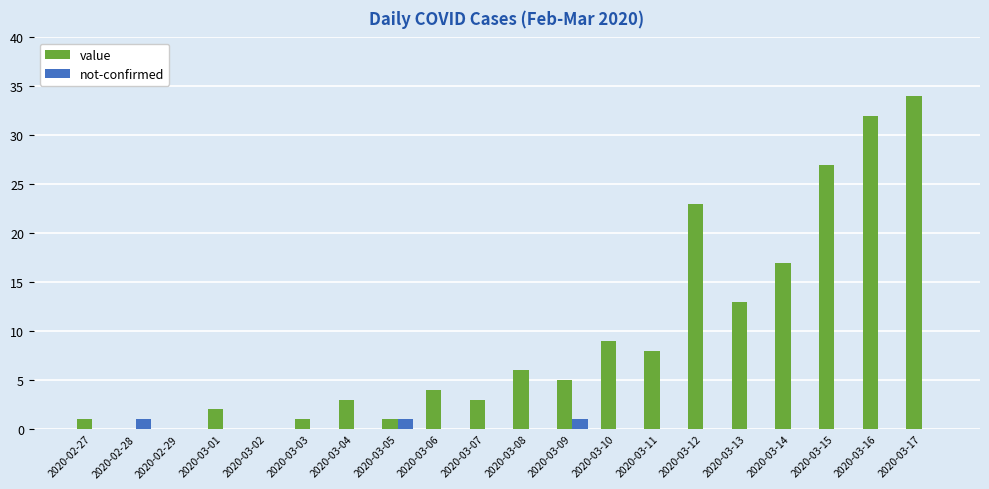

At which category is the sum across all series the highest?

2020-03-17